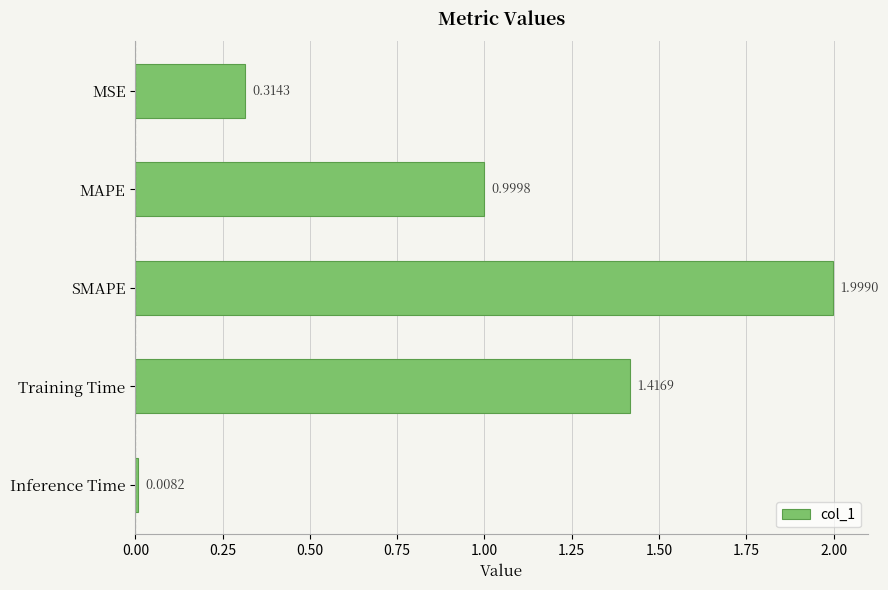

Rank the categories by value from lowest to highest.

Inference Time, MSE, MAPE, Training Time, SMAPE